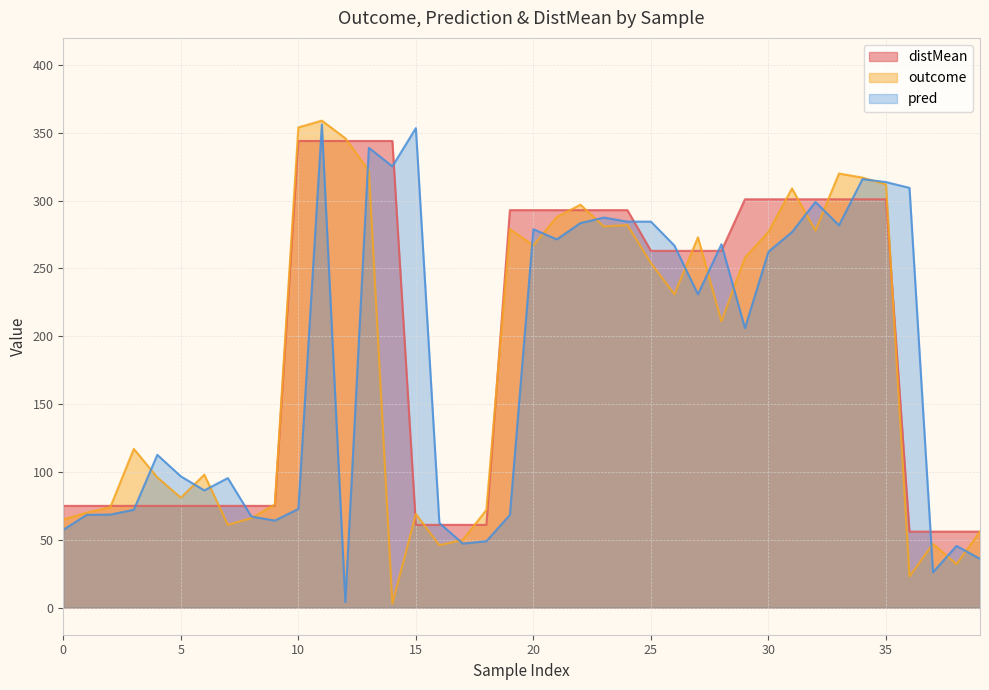

What is the lowest value of the outcome series?

3.0